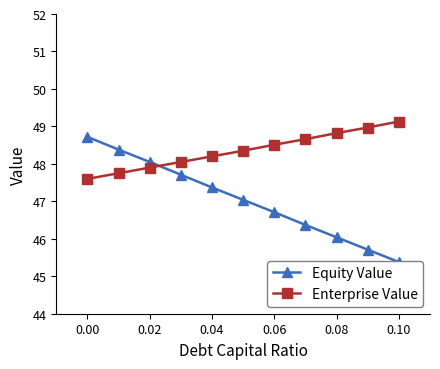

Rank the series by their maximum value, from lowest to highest.

Equity Value, Enterprise Value